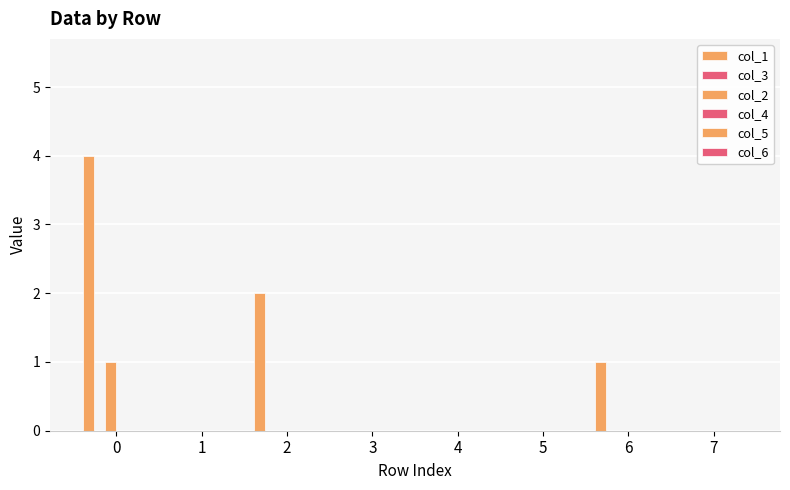

How many groups of bars are there?

8